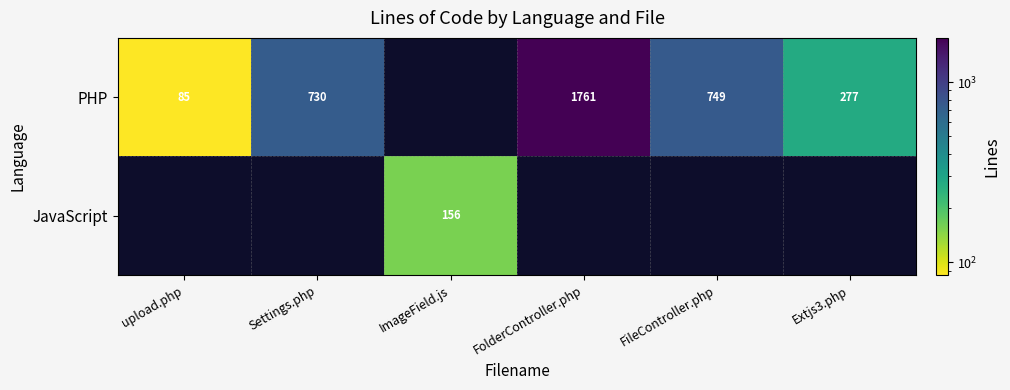

What is the difference between the PHP values at Extjs3.php and upload.php?

192